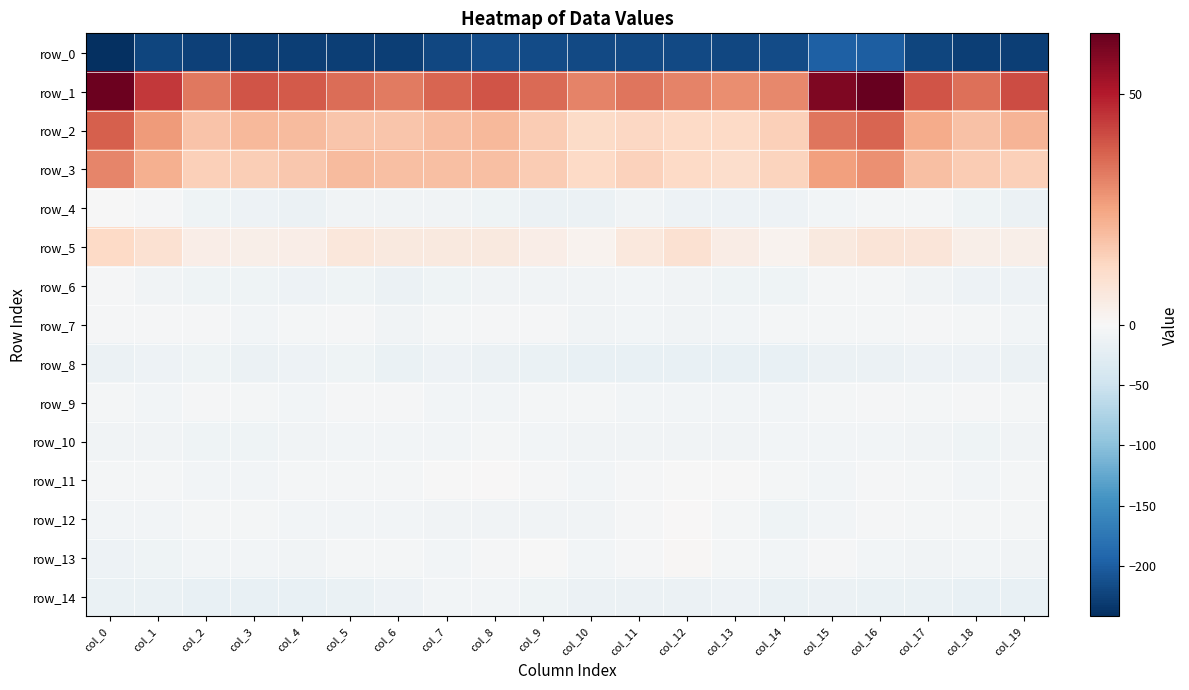

How many distinct data groups are displayed?

15